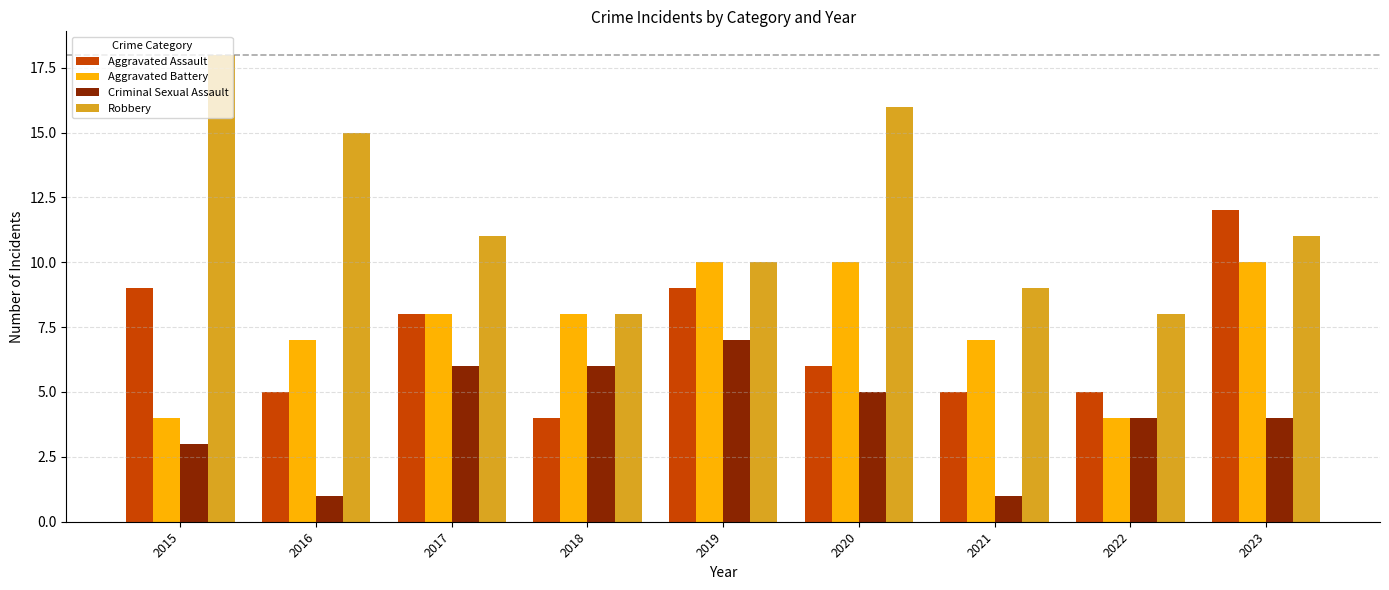

How many data points does each series have?

9